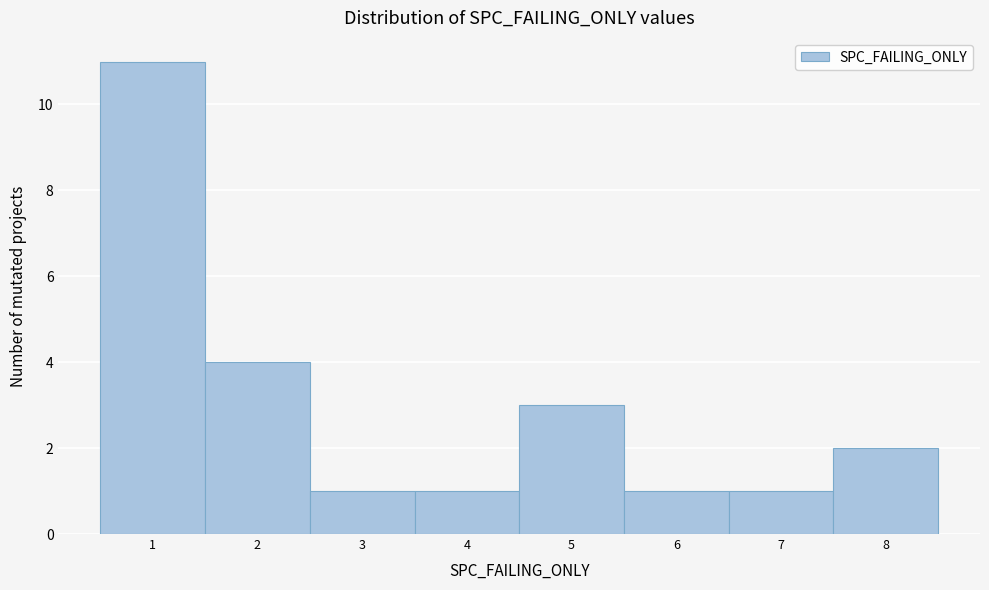

How tall is the bar that spans 1.5 to 2.5 on the x-axis? The values are not printed on the chart, so give them approximately, as read against the axis.

4